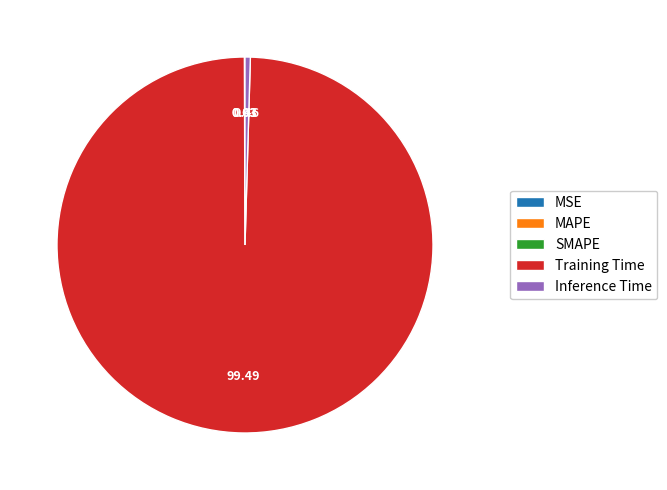

Does Training Time account for over 50% of the chart?

Yes